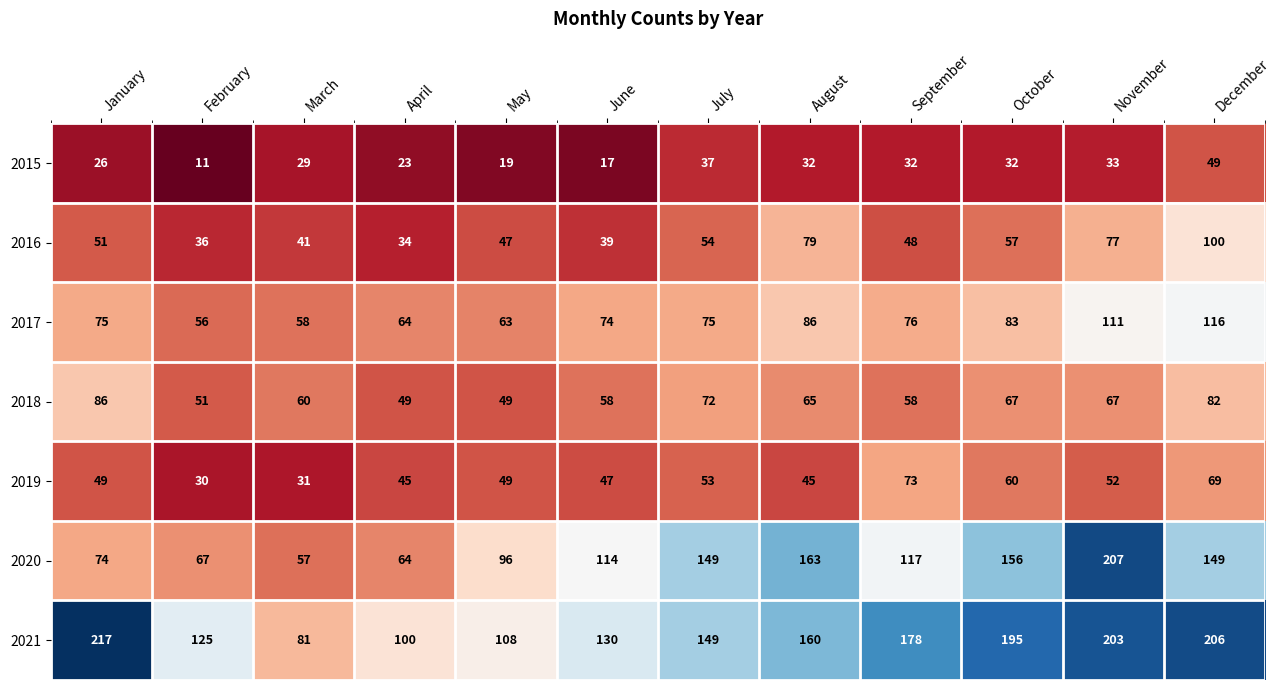

Which series has the largest total across all categories?

2021